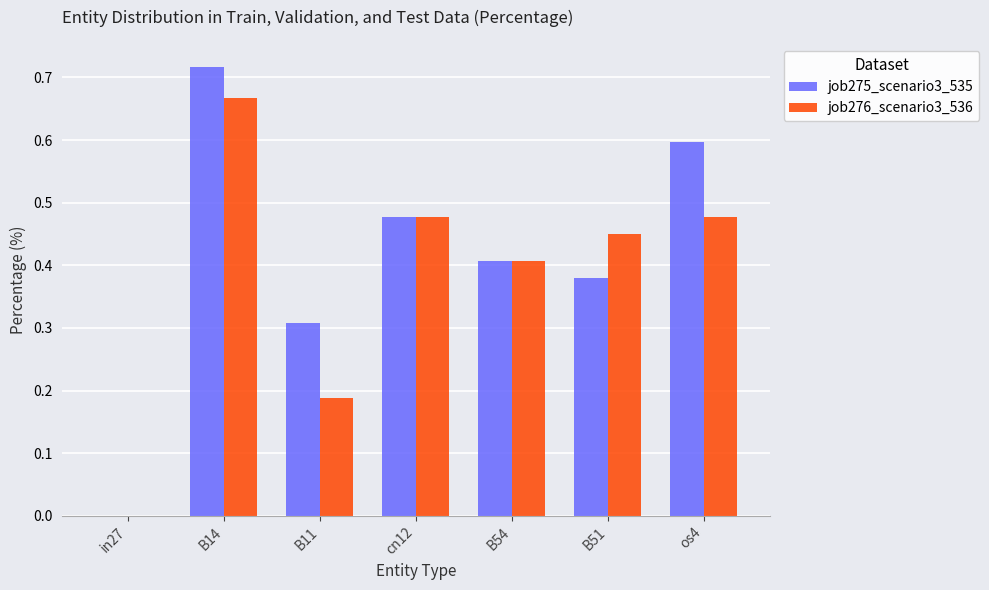

Which series has the widest spread of values?

job275_scenario3_535